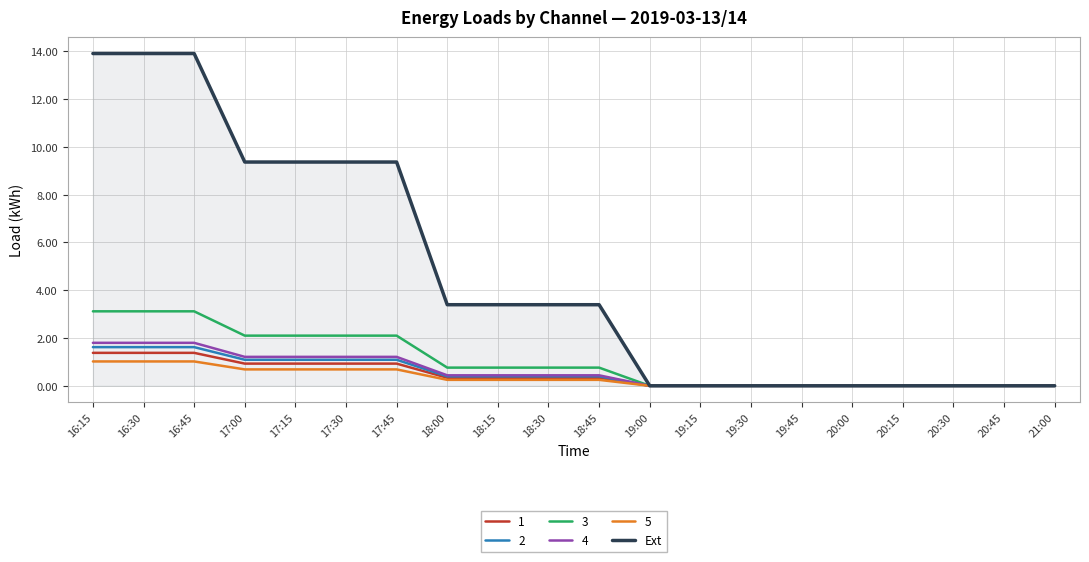

The value of 4 at 19:15 is 0.0. True or false?

True